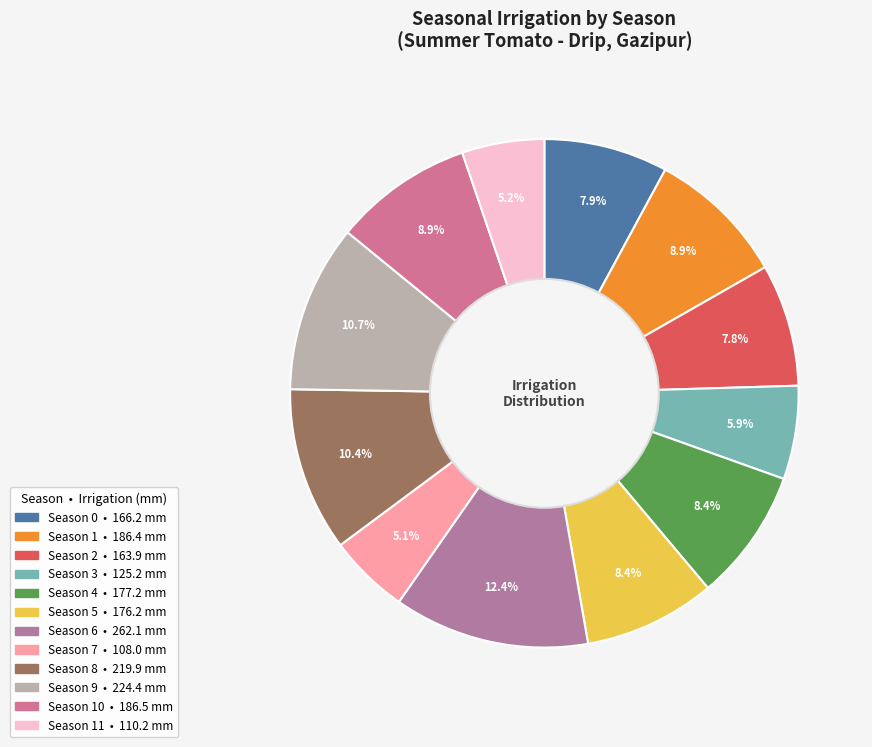

To the nearest percent, what is the difference between the largest and smallest slice percentages?

7%